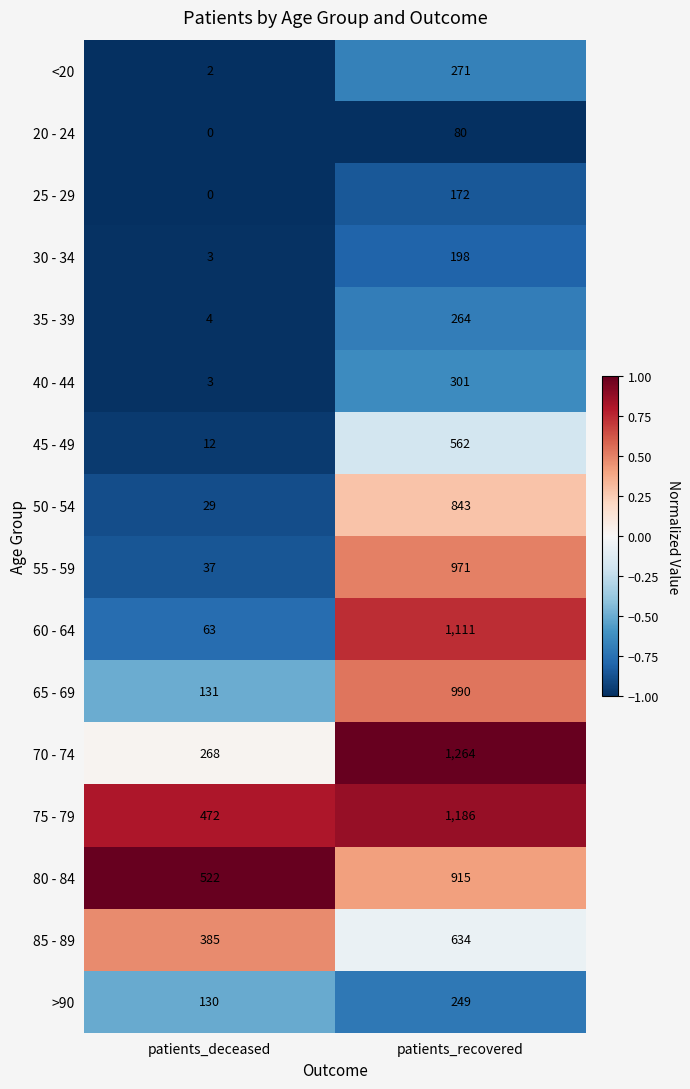

Is it true that 80 - 84 equals 606 at patients_recovered?

False